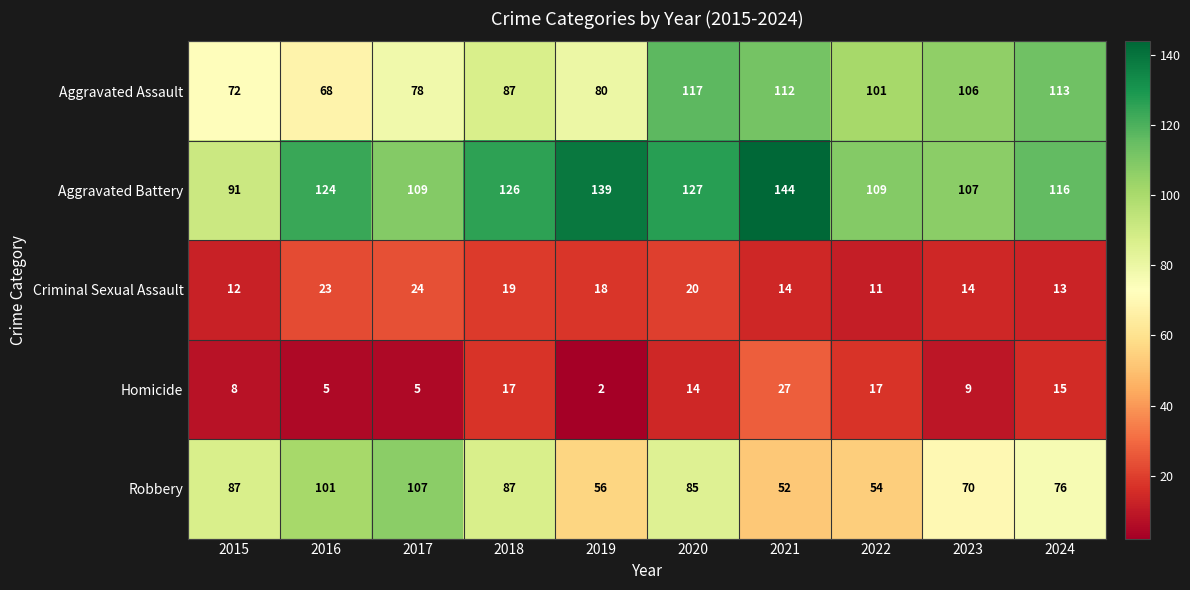

What is the approximate value of Robbery at 2021?

52